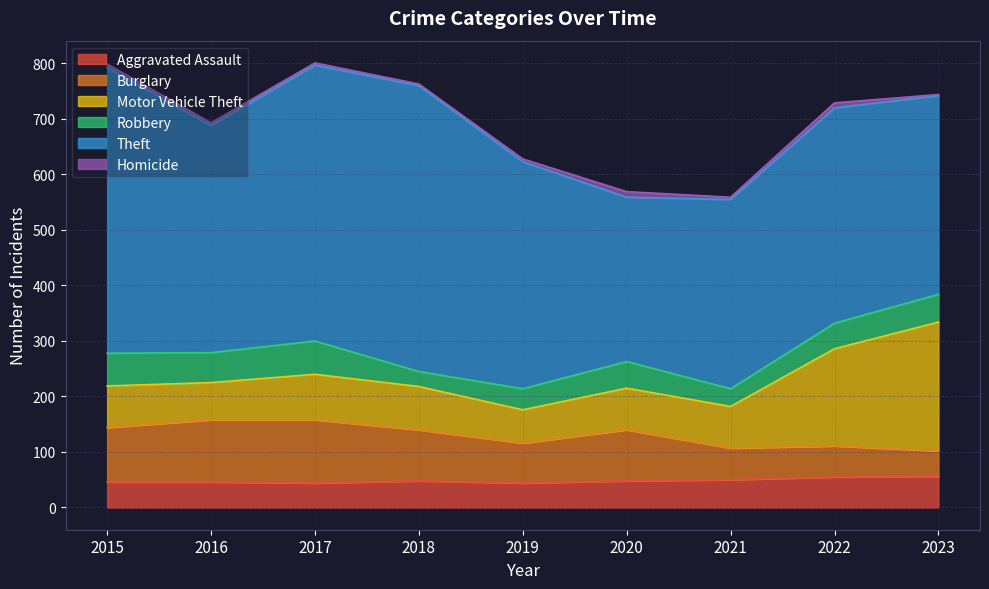

Is it true that Aggravated Assault equals 12 at 2016?

False